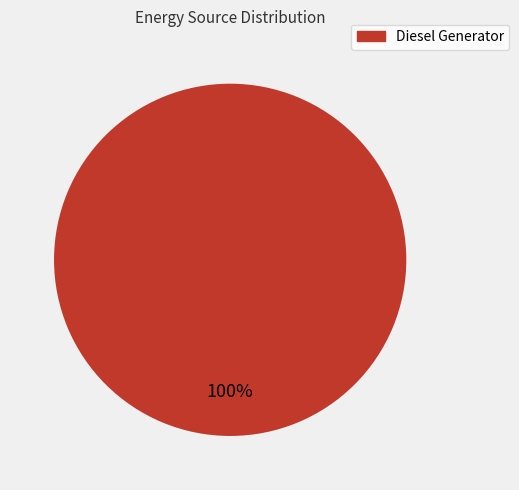

Is there a majority slice in this chart?

Yes